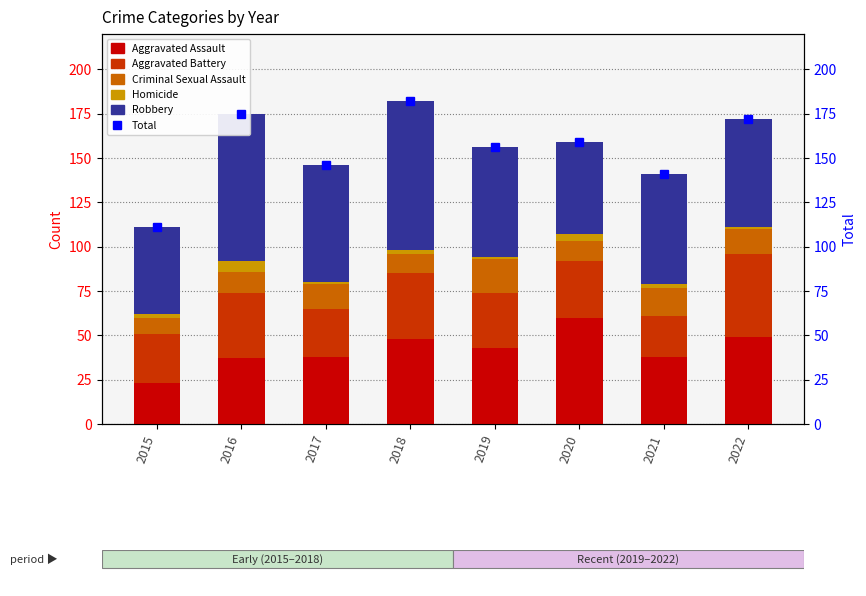

What is the lowest value of the Aggravated Assault series?

23